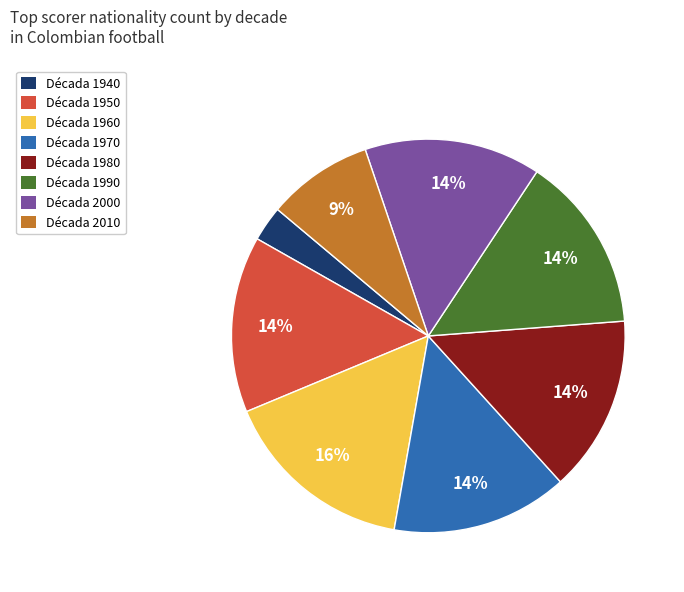

Is the sum of Década 1980 and Década 1950 greater than half?

No